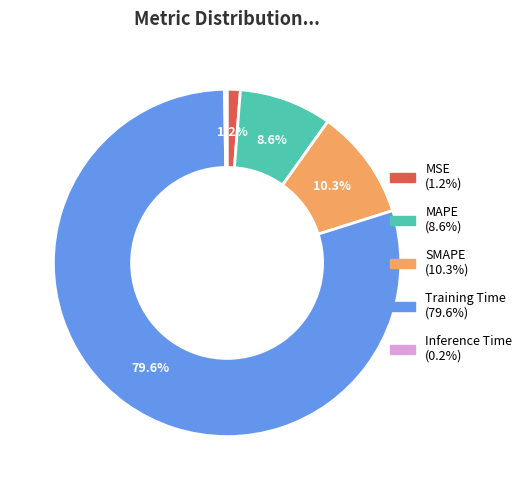

What is the majority slice?

Training Time